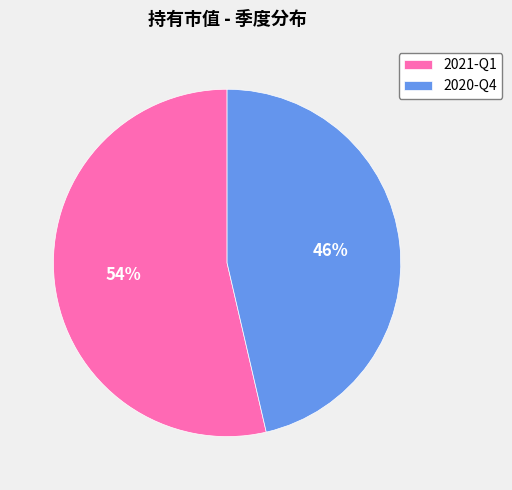

Which slice represents more than half of the pie?

2021-Q1